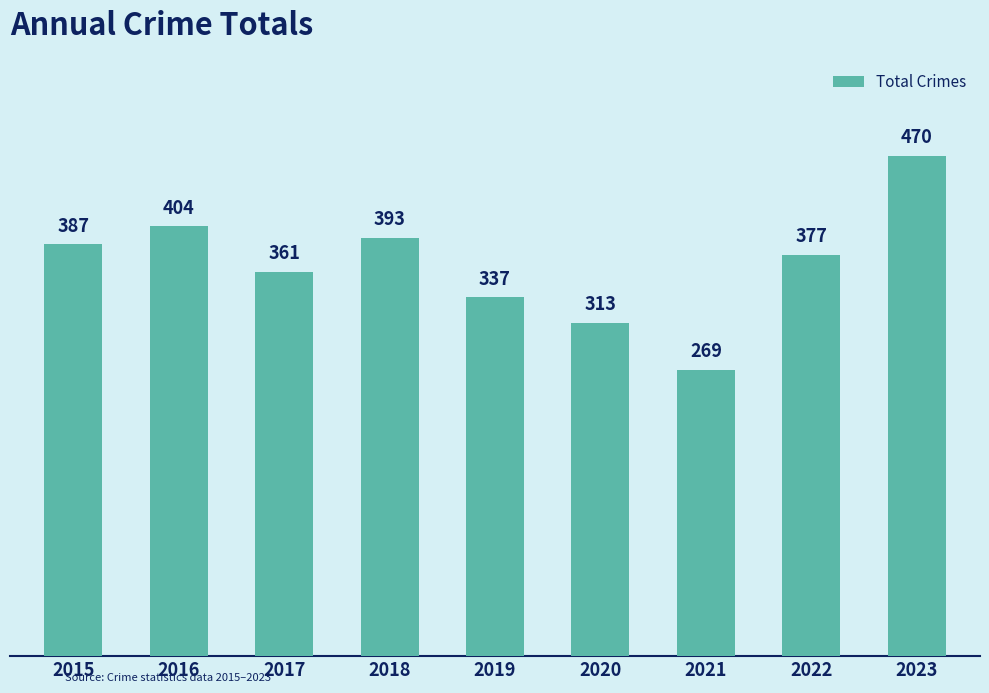

What is the difference between the second highest and minimum values?

135